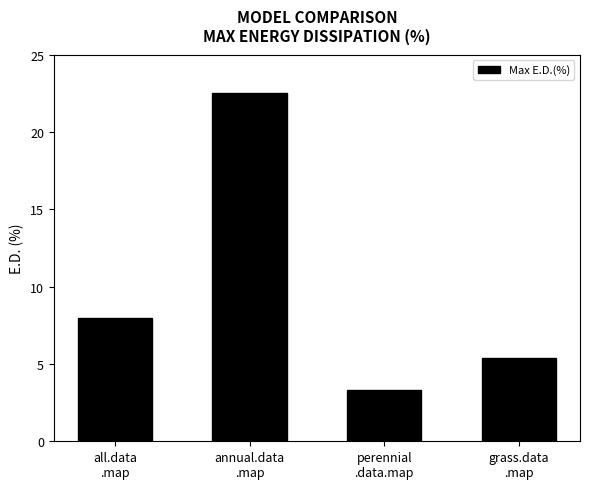

What is the difference between the second highest and second lowest values?

2.6